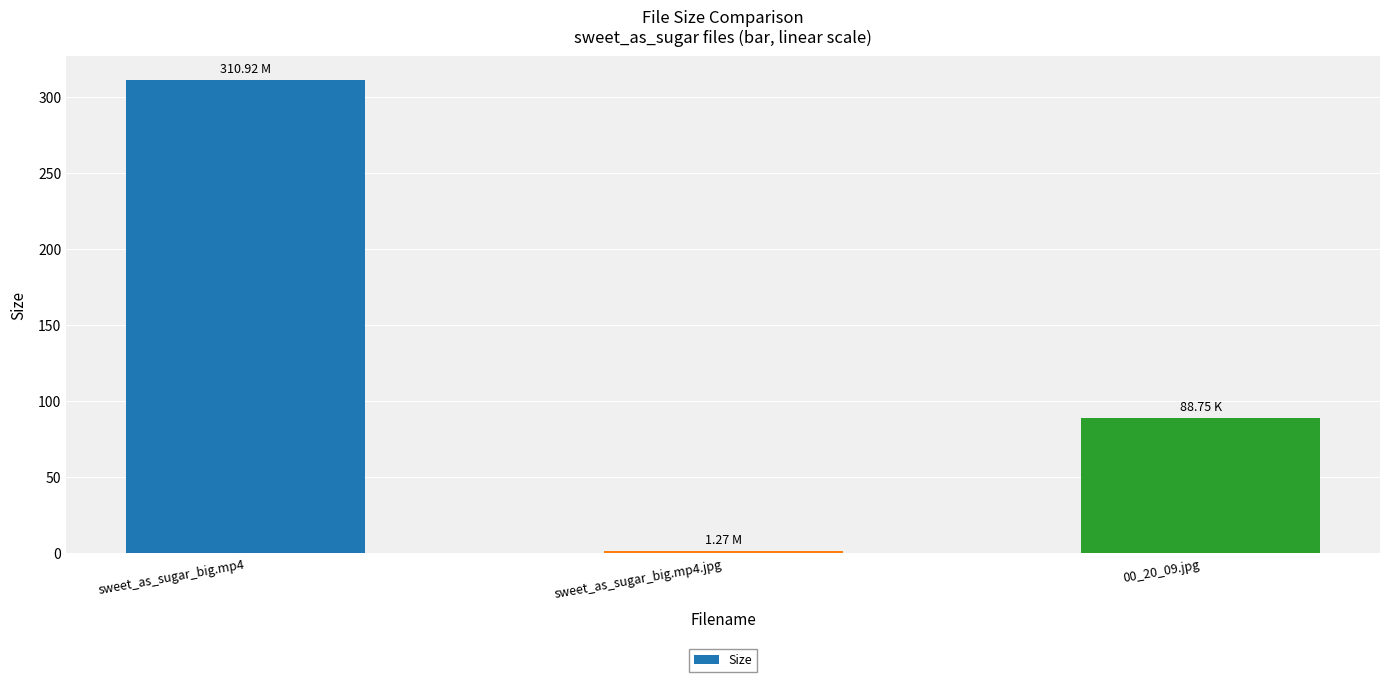

Reading left to right, transcribe all the data shown in this chart.

sweet_as_sugar_big.mp4=310.9	sweet_as_sugar_big.mp4.jpg=1.3	00_20_09.jpg=88.8